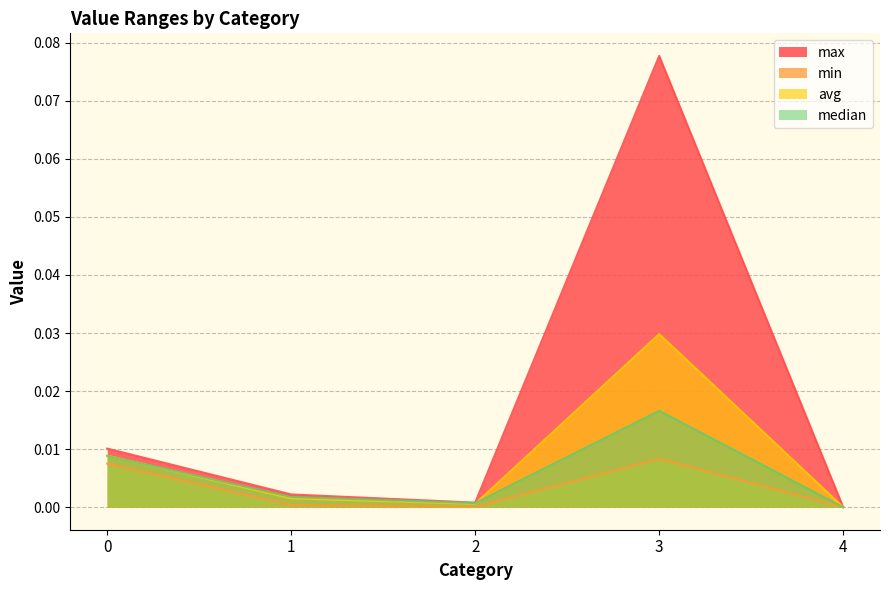

The value of median at 1 is 0.0. True or false?

False